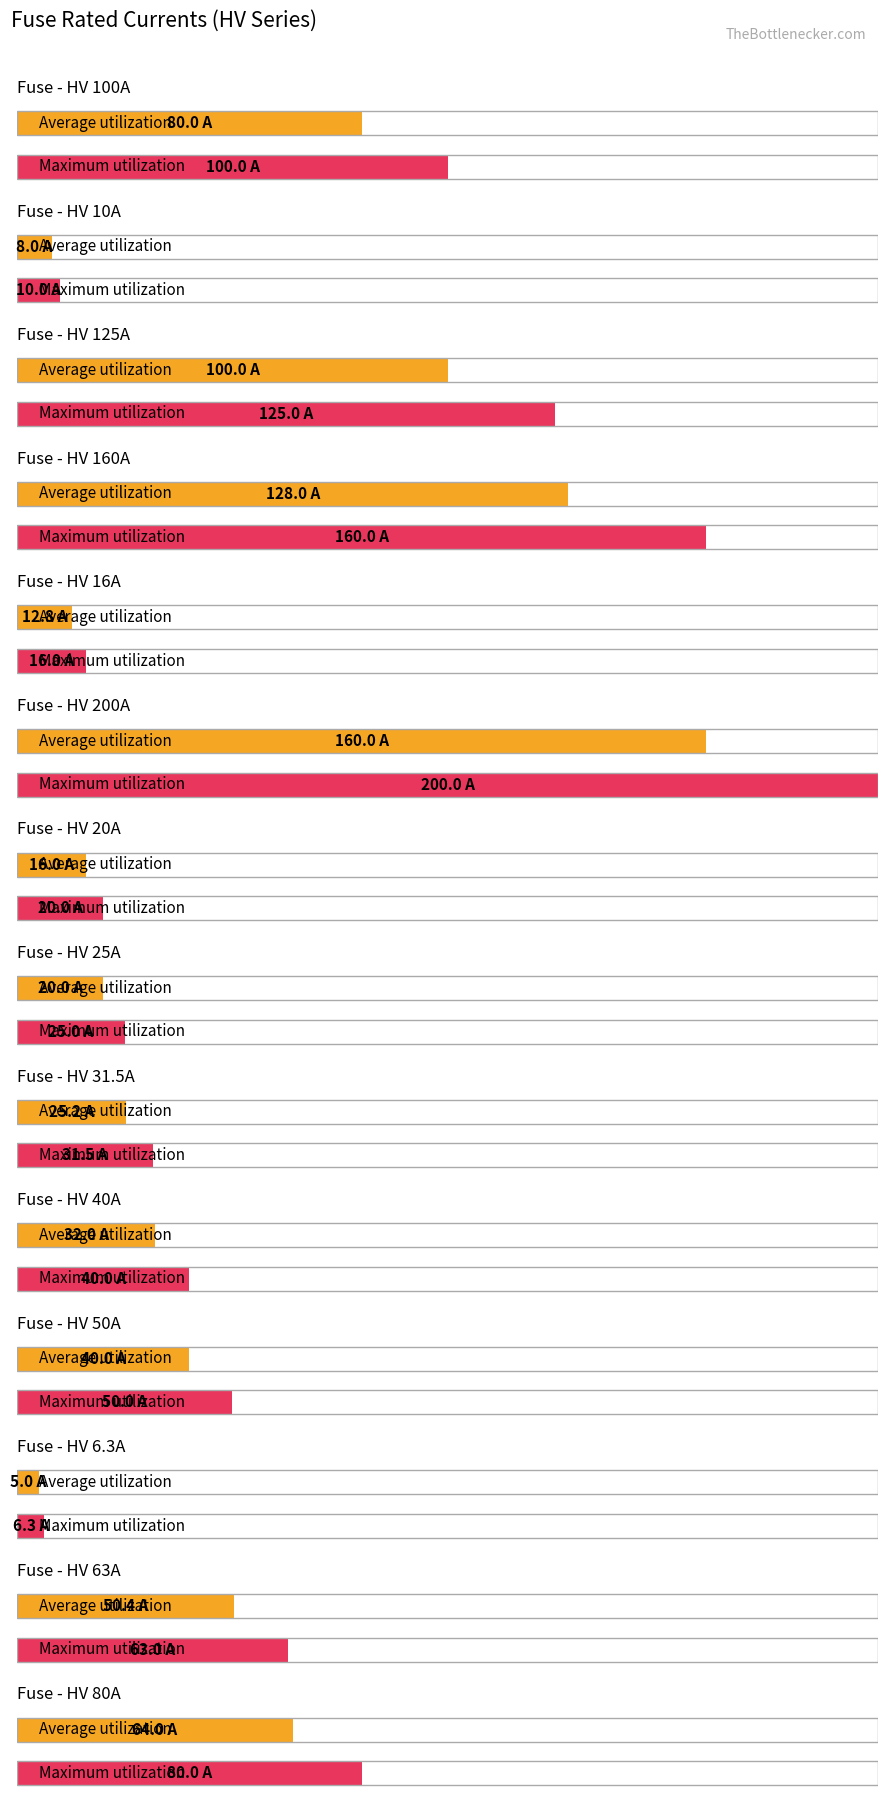

Are the bars horizontal?

Yes